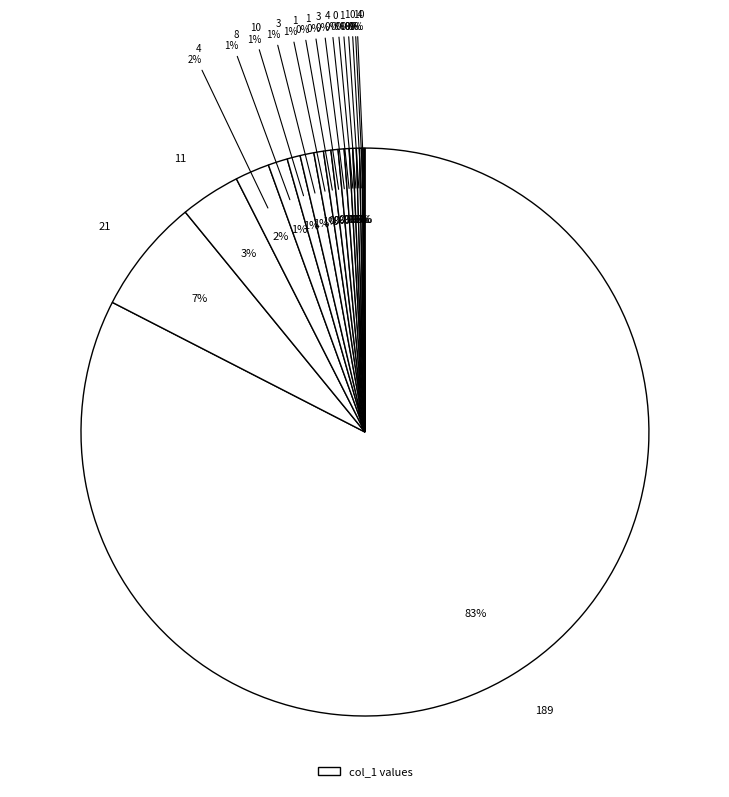

Rank the categories by value from lowest to highest.

0, 4, 1, 0, 1, 1, 0, 4, 3, 1, 1, 10, 3, 8, 4, 11, 21, 189